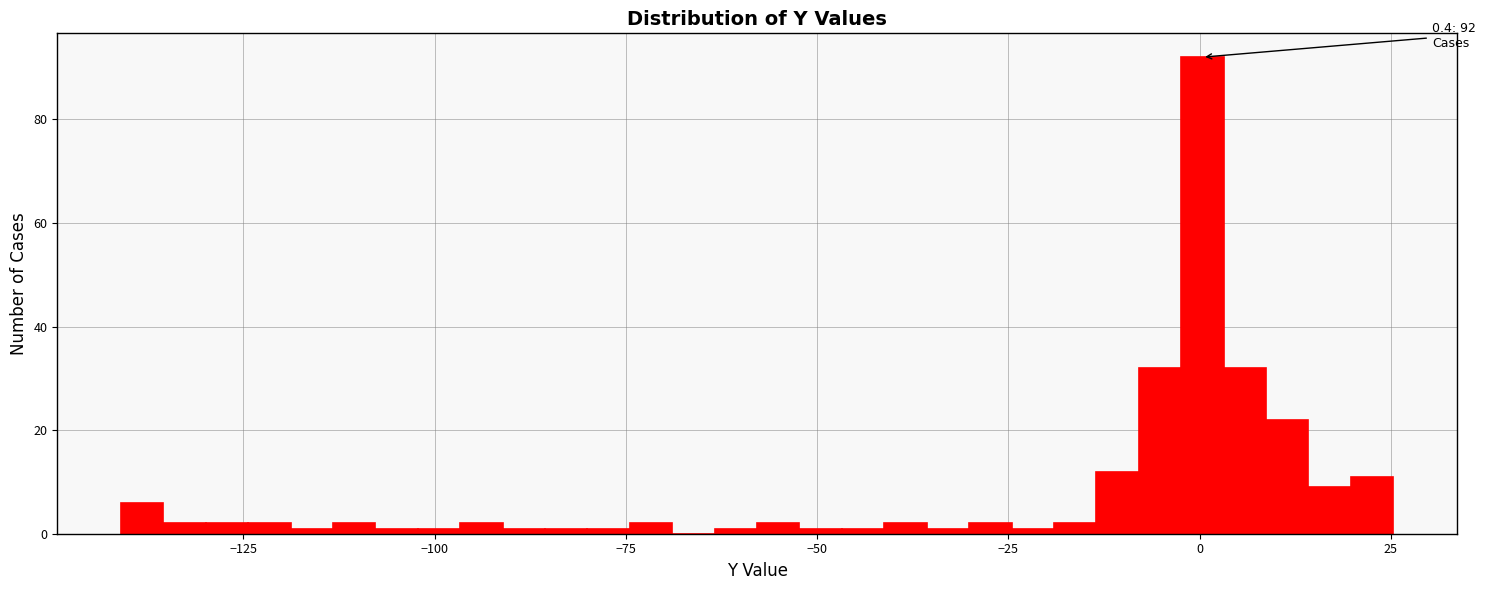

Around what value on the x-axis is the tallest bar? Give the approximate position of its centre, as read against the axis.

0